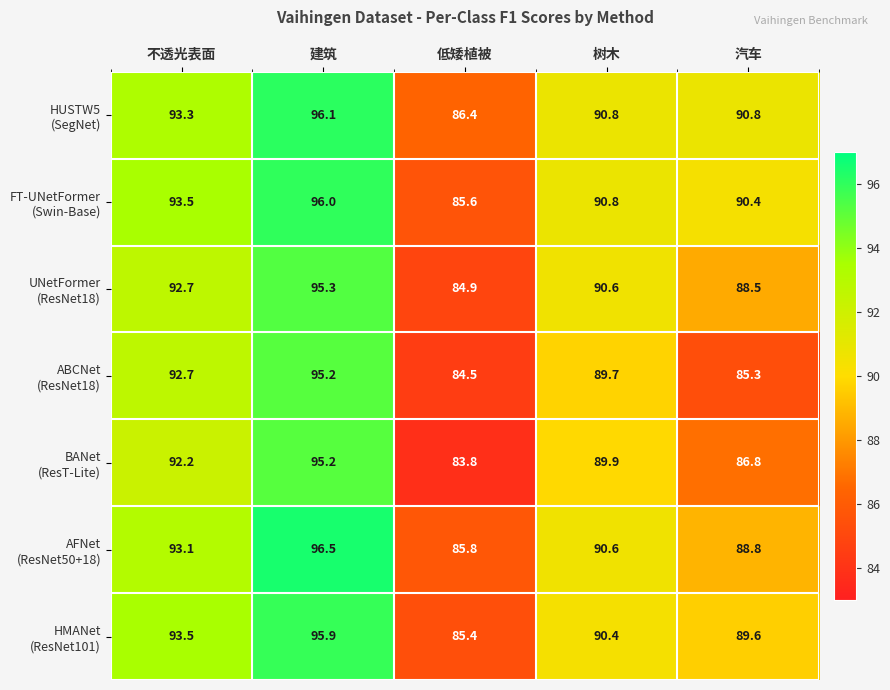

What is the smallest value displayed?

83.8